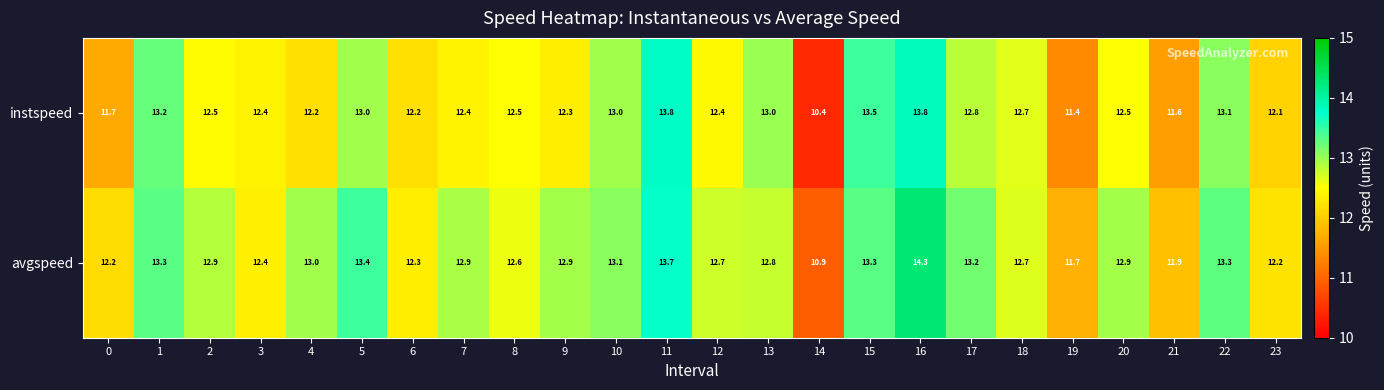

Between 0 and 6, which series saw the biggest shift?

instspeed